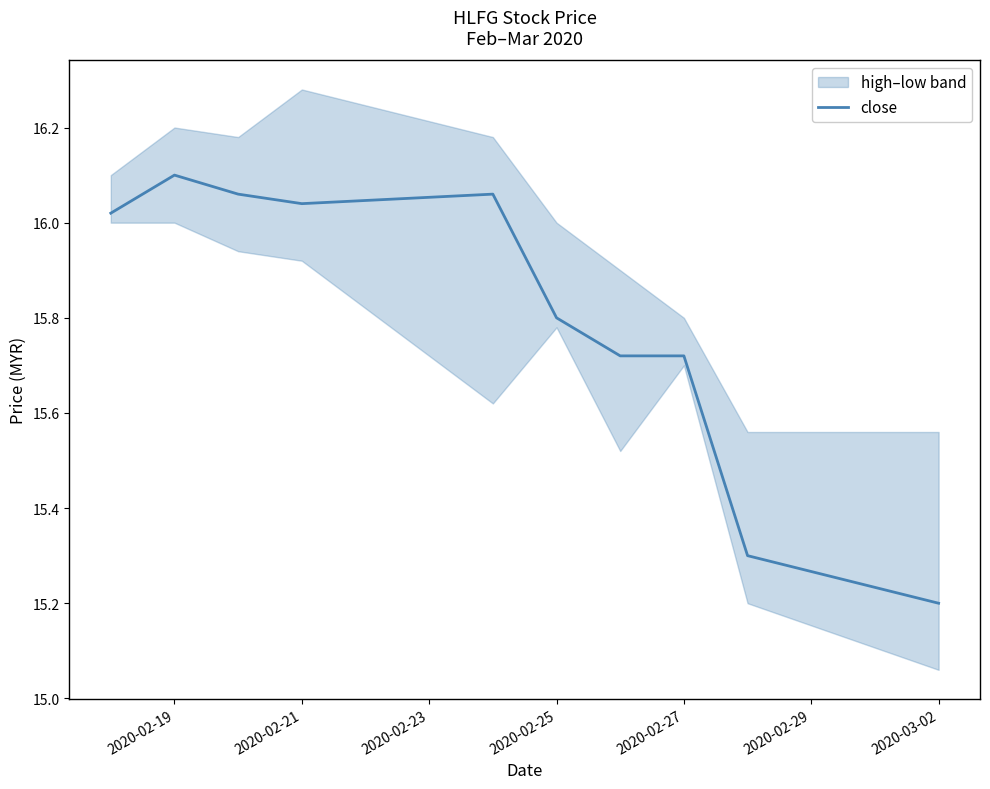

How many points are lower than both their immediate neighbors (excluding endpoints)?

1